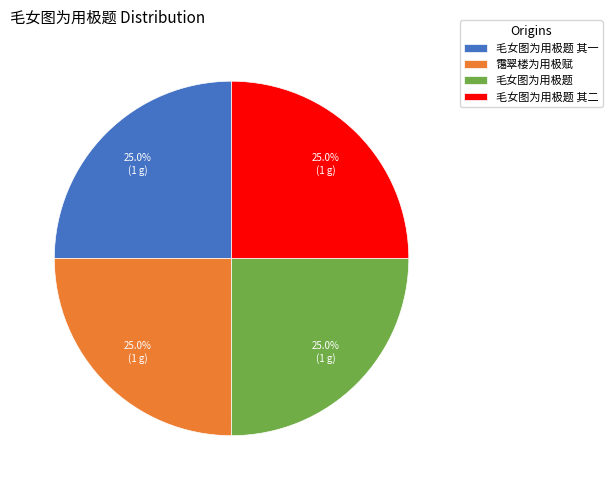

What is the ratio of the value at 霭翠楼为用极赋 to the value at 毛女图为用极题?

1.0